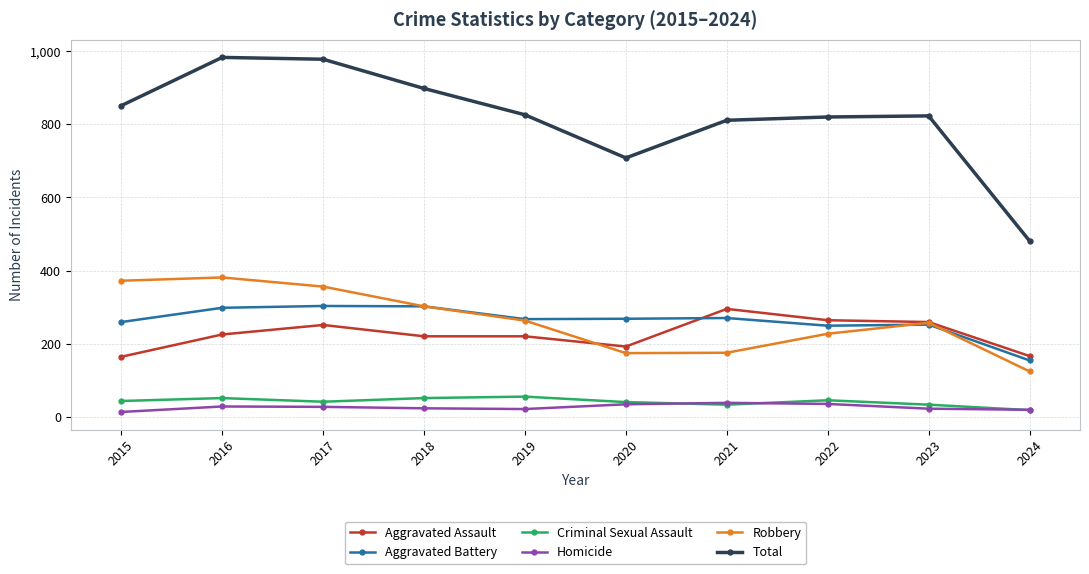

Which series has the widest spread of values?

Total